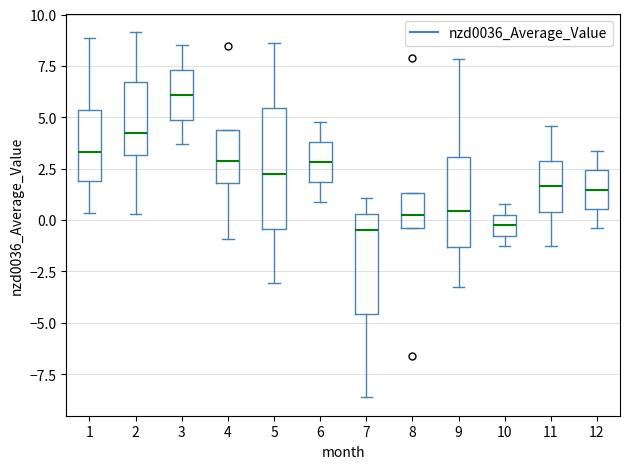

Where is the lower edge of the box at x = 10 on the y-axis? The values are not printed on the chart, so give them approximately, as read against the axis.

-1.0